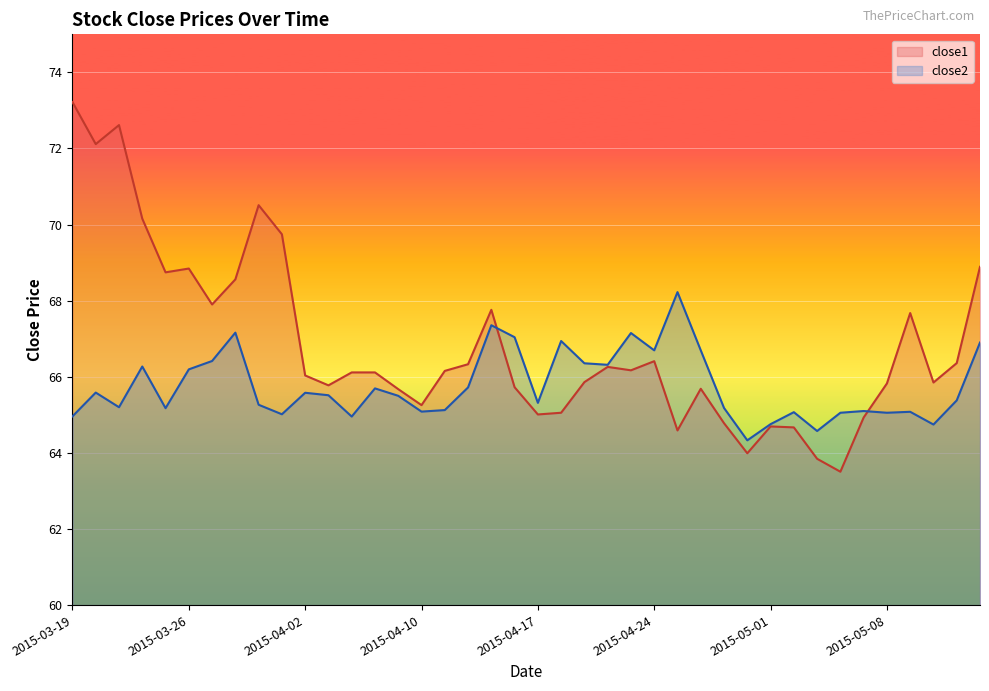

Reading left to right, what are all the values shown in this chart?

close1: 73.2	72.1	72.6	70.2	68.7	68.8	67.9	68.6	70.5	69.7	66.0	65.8	66.1	66.1	65.7	65.3	66.2	66.3	67.8	65.7	65.0	65.1	65.9	66.3	66.2	66.4	64.6	65.7	64.8	64.0	64.7	64.7	63.8	63.5	64.9	65.8	67.7	65.8	66.4	68.9
close2: 65.0	65.6	65.2	66.3	65.2	66.2	66.4	67.2	65.3	65.0	65.6	65.5	65.0	65.7	65.5	65.1	65.1	65.7	67.4	67.0	65.3	66.9	66.4	66.3	67.2	66.7	68.2	66.7	65.2	64.3	64.8	65.1	64.6	65.1	65.1	65.1	65.1	64.7	65.4	66.9